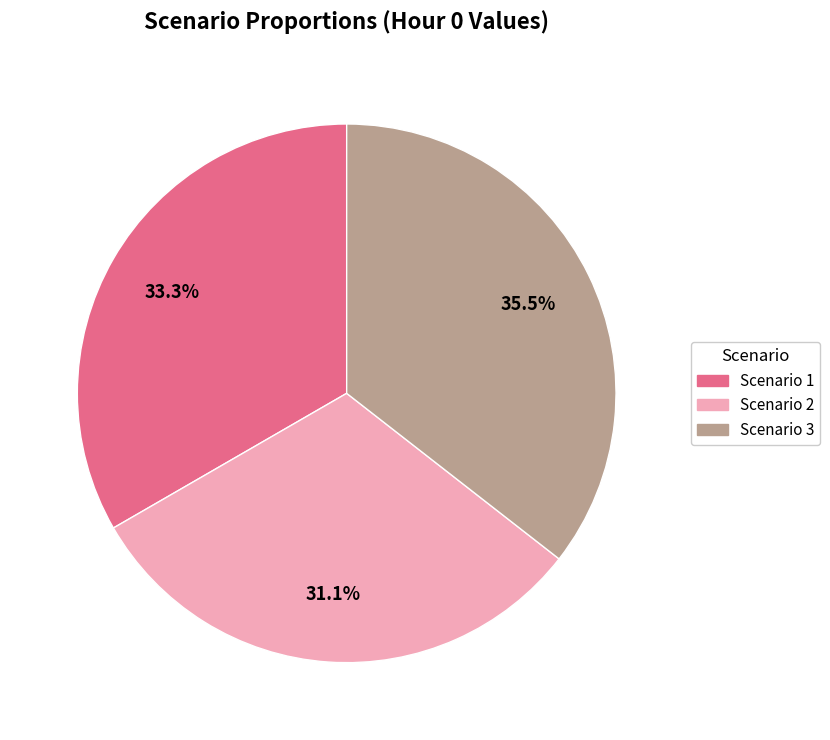

How many segments does this pie chart have?

3